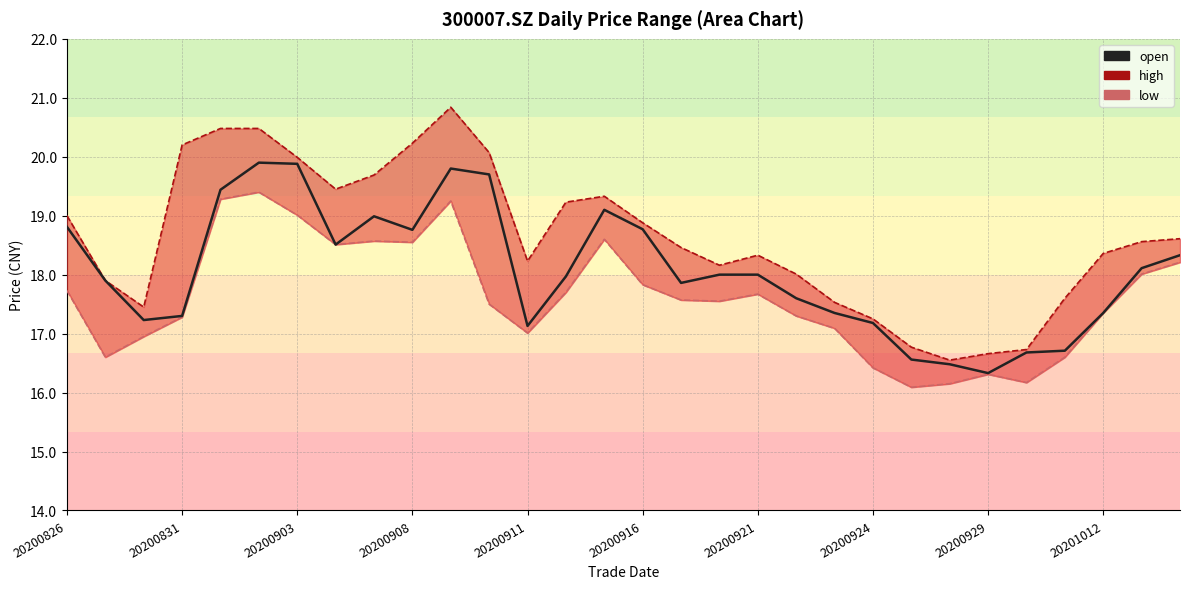

True or false: low_line and open intersect in this chart.

False